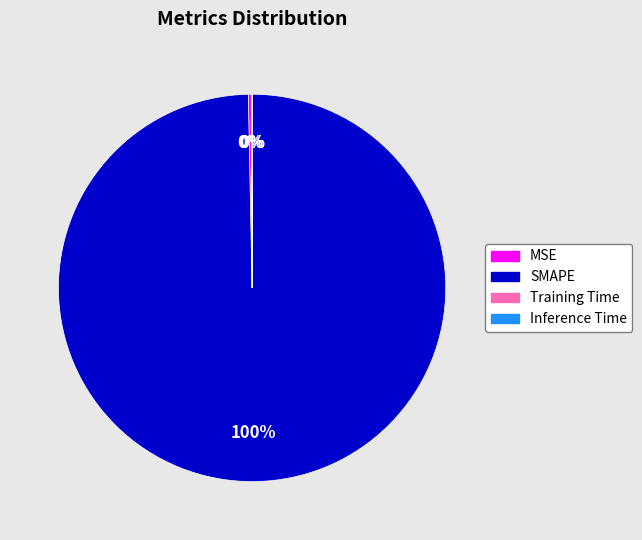

To the nearest percent, what percentage of the pie is SMAPE?

100%